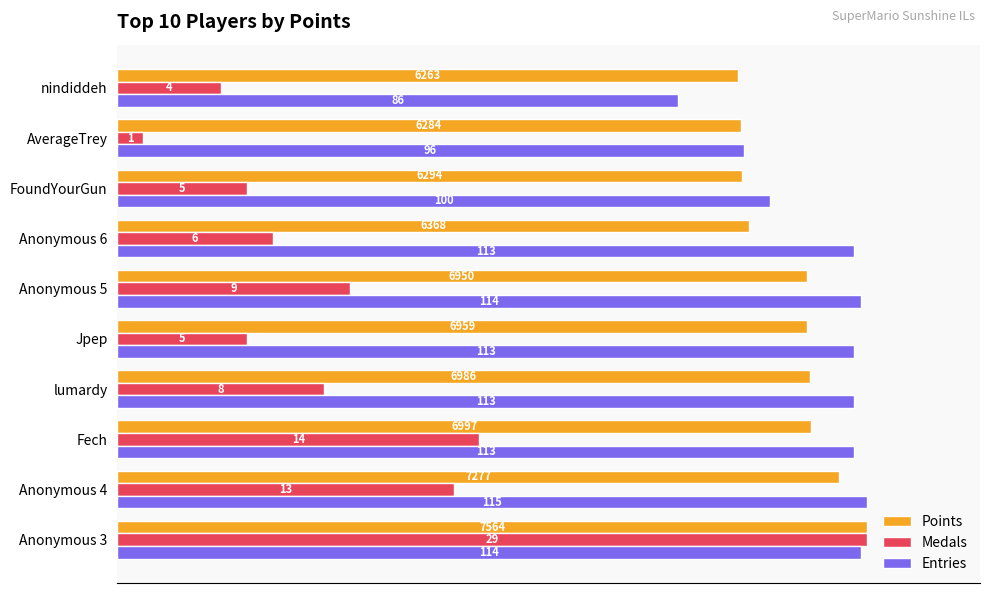

What are all the series names shown in the legend?

Points, Medals, Entries